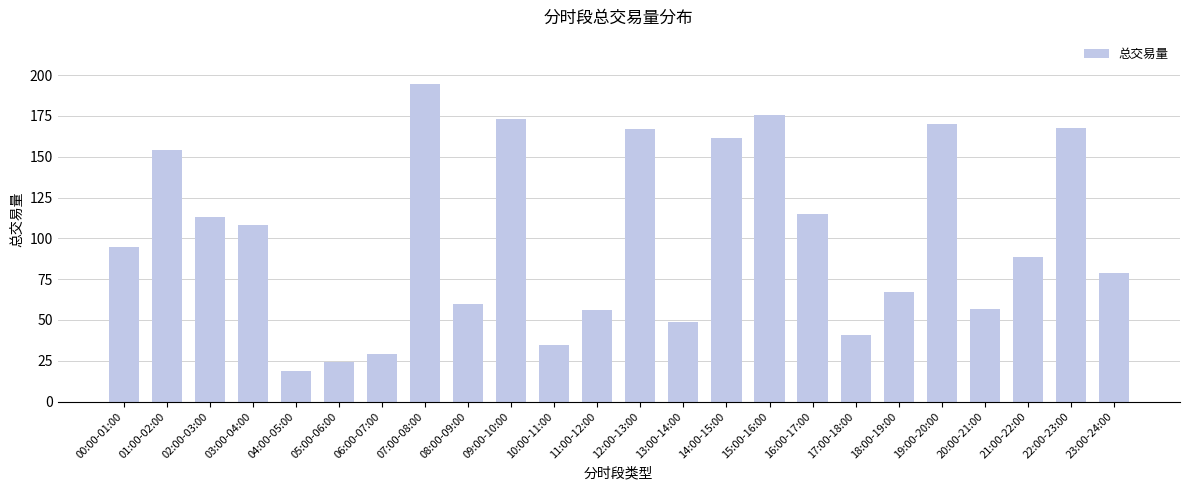

The chart shows a value of 275.2 at 07:00-08:00. True or false?

False